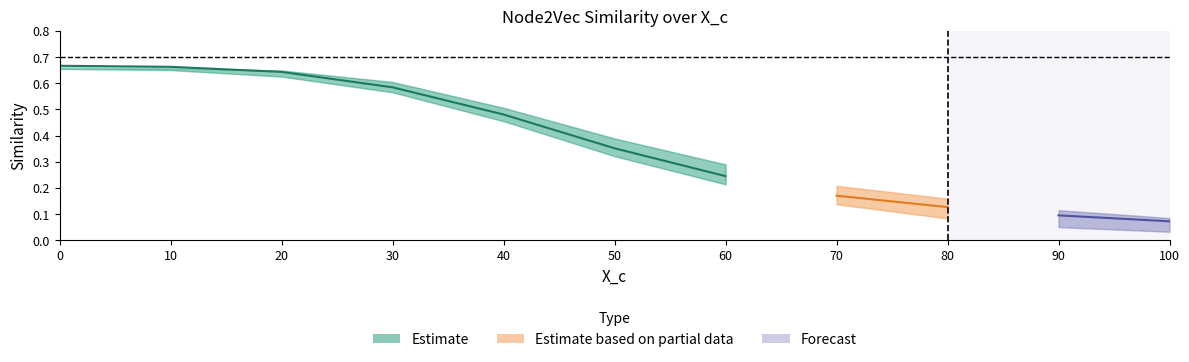

What is the difference between the second highest and minimum values in the n2v_z2 series?

0.6